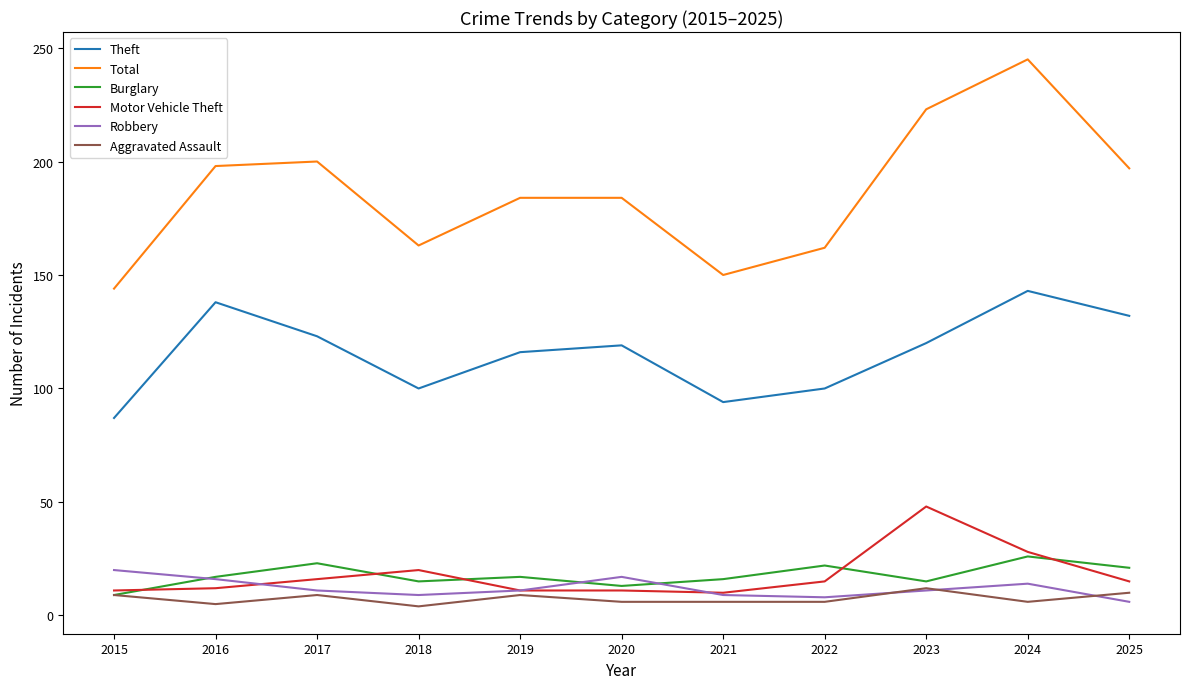

What is the minimum value for Motor Vehicle Theft?

10